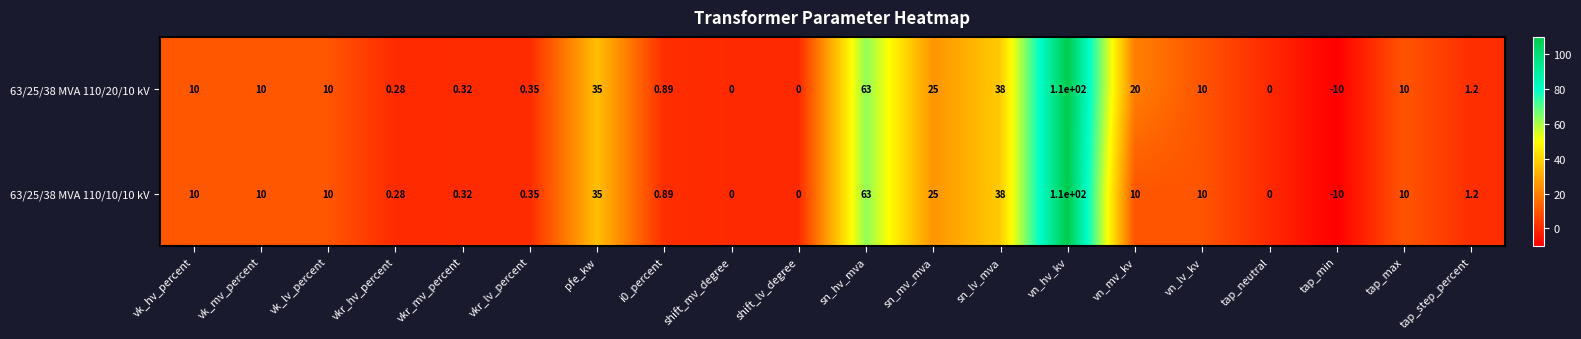

At which category does the chart reach its minimum across all series?

tap_min